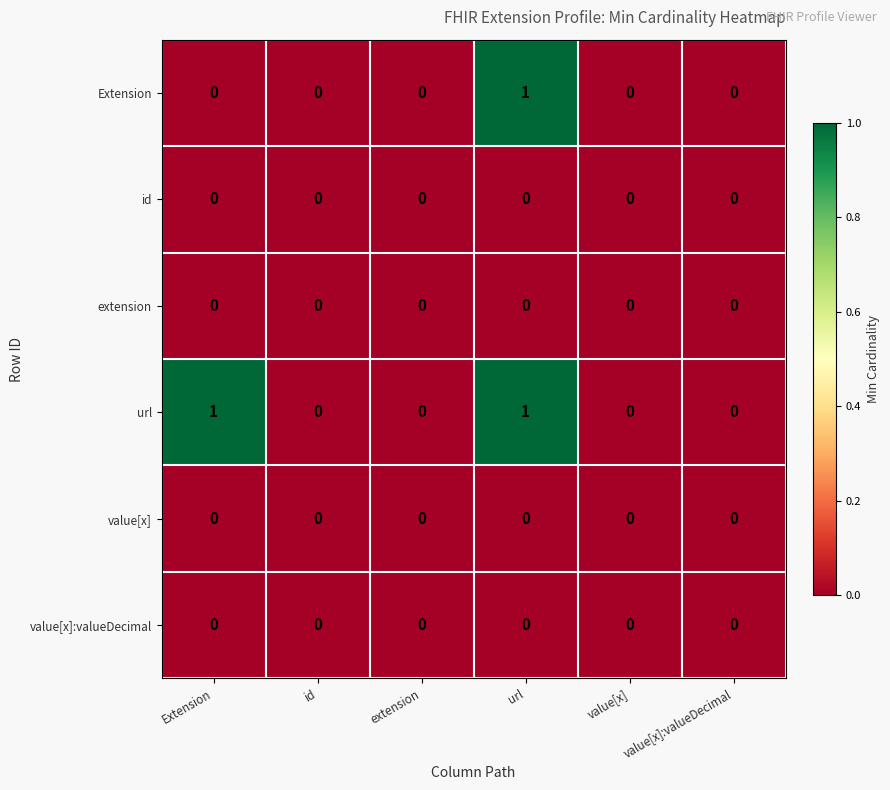

The value[x]:valueDecimal series shows 0 at extension. True or false?

True